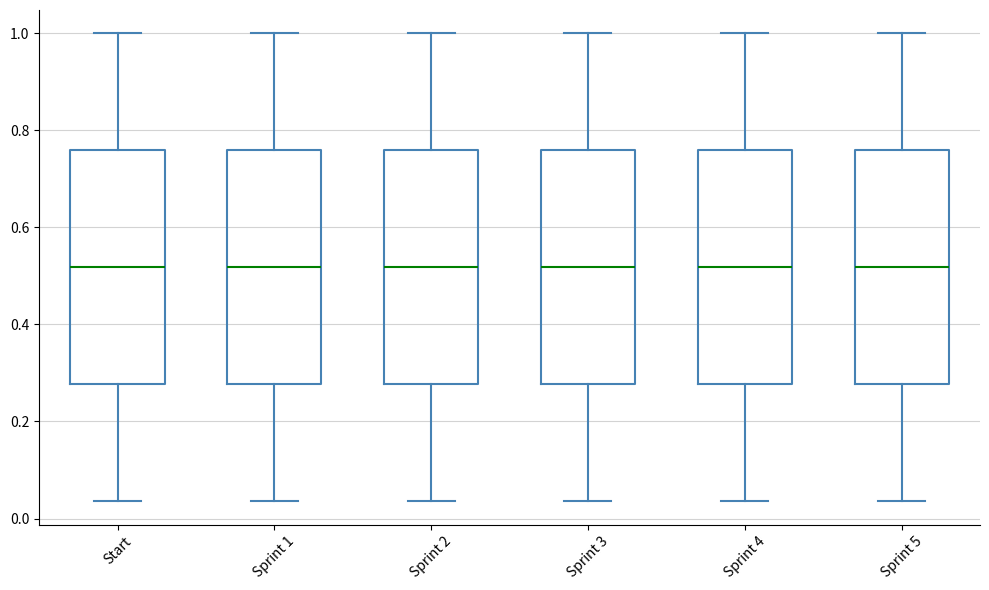

Reading left to right, transcribe this box plot: for each box, give where its median line is, the range the box spans, and where its two whiskers end, as read against the y-axis. The values are not printed on the chart, so give them approximately, as read against the axis.

Start: median 0.52, box 0.28 to 0.76, whiskers 0.04 to 1.00
Sprint 1: median 0.52, box 0.28 to 0.76, whiskers 0.04 to 1.00
Sprint 2: median 0.52, box 0.28 to 0.76, whiskers 0.04 to 1.00
Sprint 3: median 0.52, box 0.28 to 0.76, whiskers 0.04 to 1.00
Sprint 4: median 0.52, box 0.28 to 0.76, whiskers 0.04 to 1.00
Sprint 5: median 0.52, box 0.28 to 0.76, whiskers 0.04 to 1.00